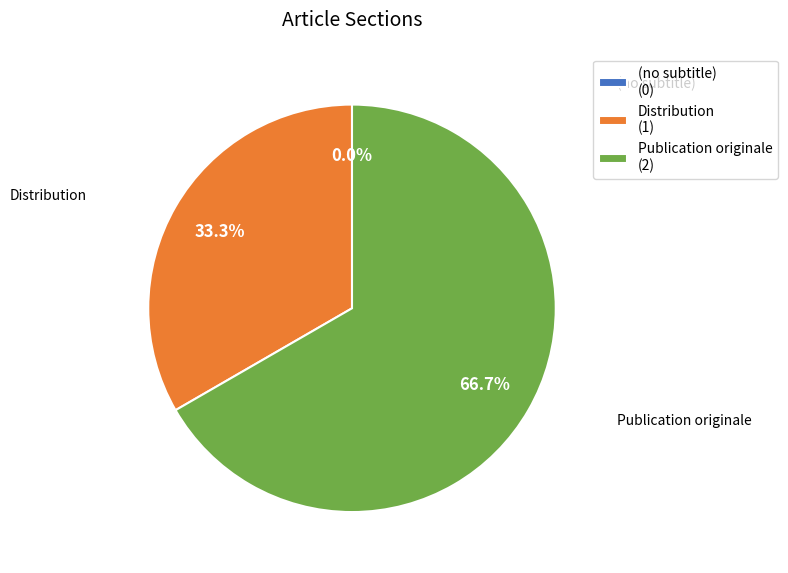

To the nearest percent, what portion does Distribution represent?

33%